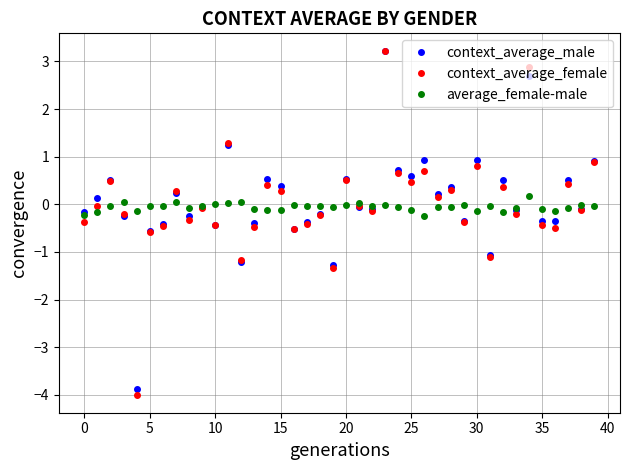

Which series has the largest range (max minus min)?

context_average_female